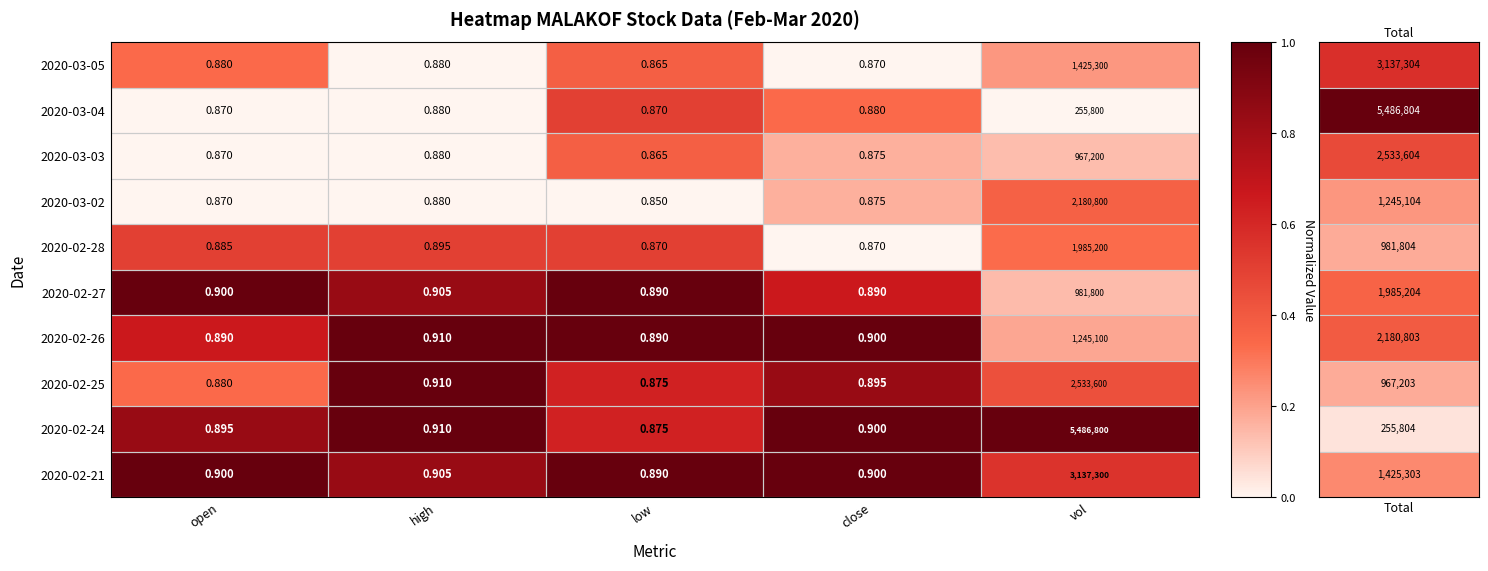

Rank the categories by 2020-03-03 value from lowest to highest.

low, open, close, high, vol